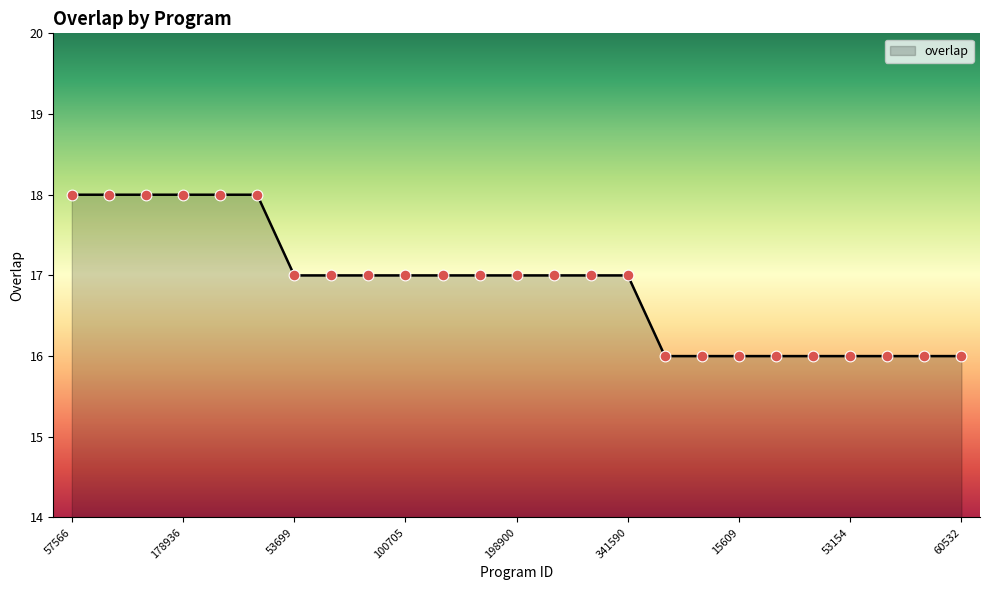

What is the maximum value shown in the chart?

18